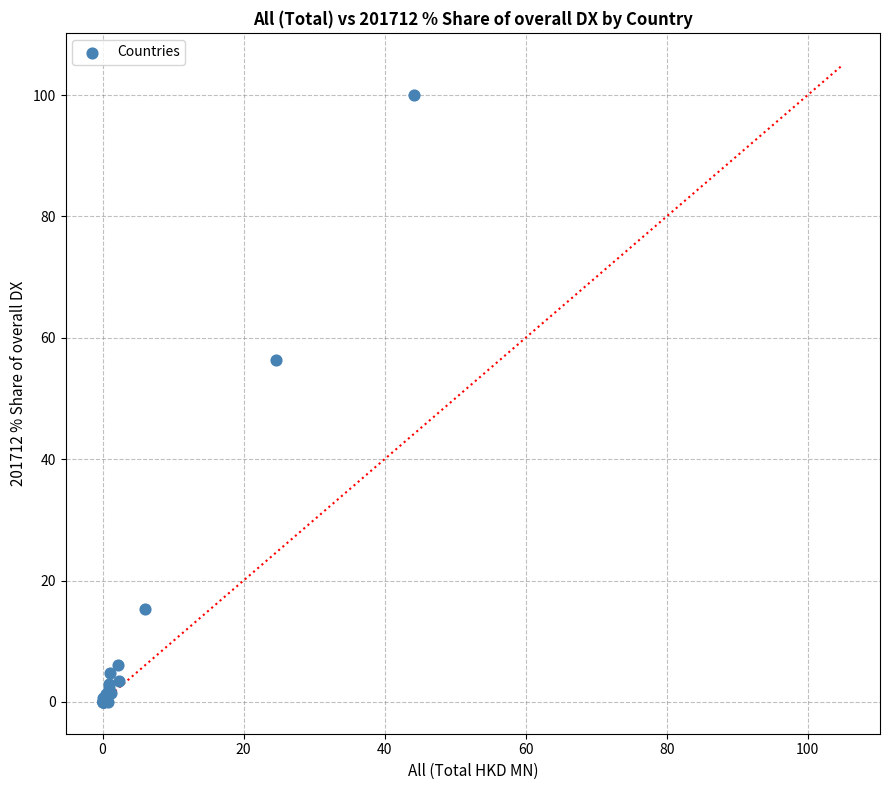

What Y value in the scatter plot is closest to 50?

56.3